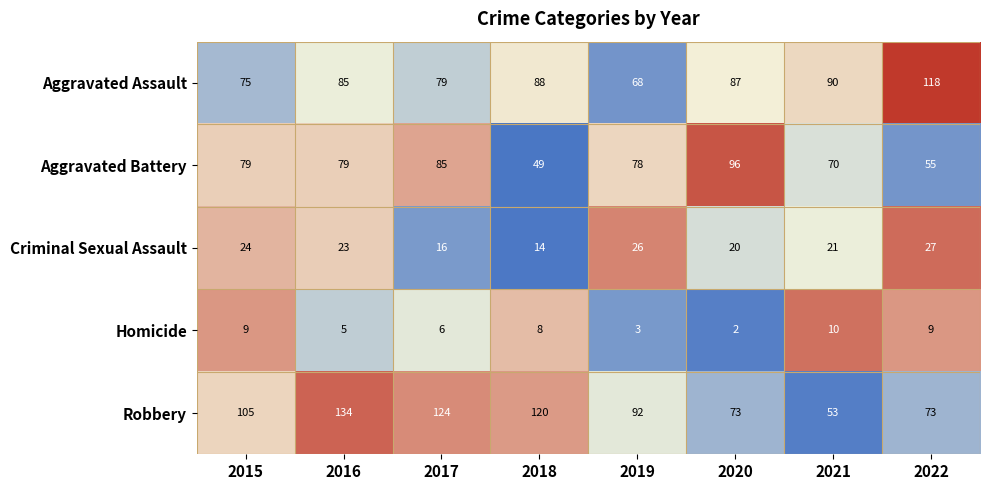

What is the sum of the Homicide values at 2015 and 2021?

19